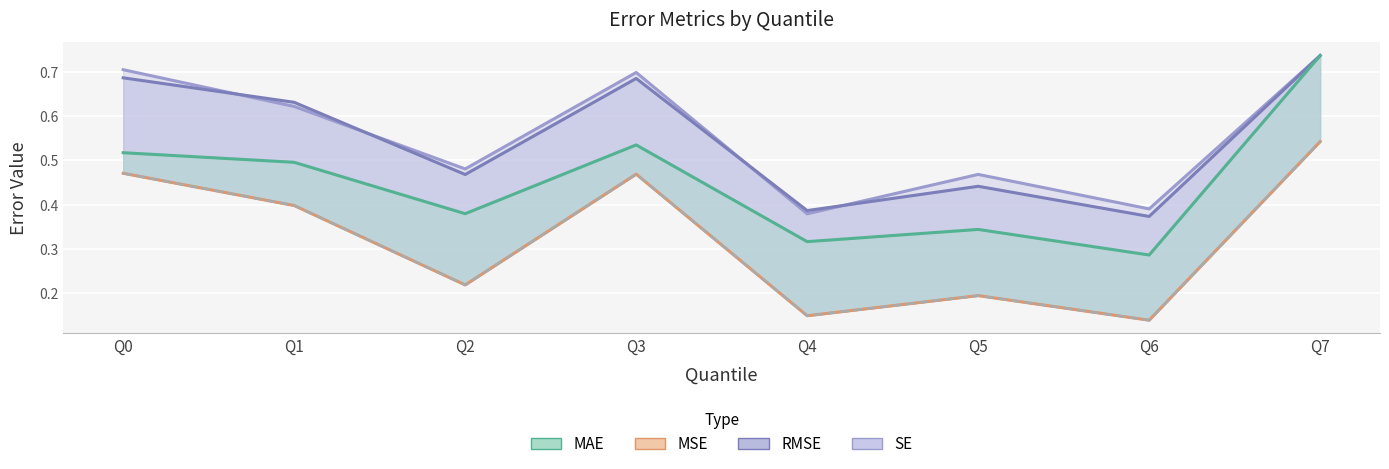

Which series has the widest spread of values?

MAE